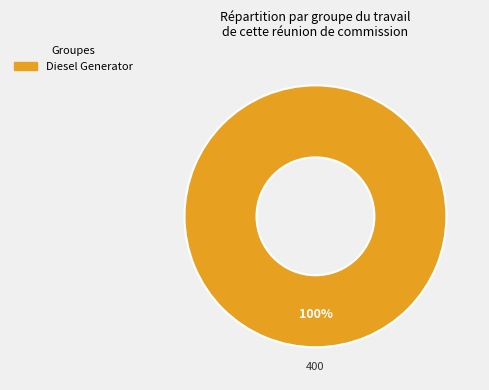

How many slices are in this pie chart?

1